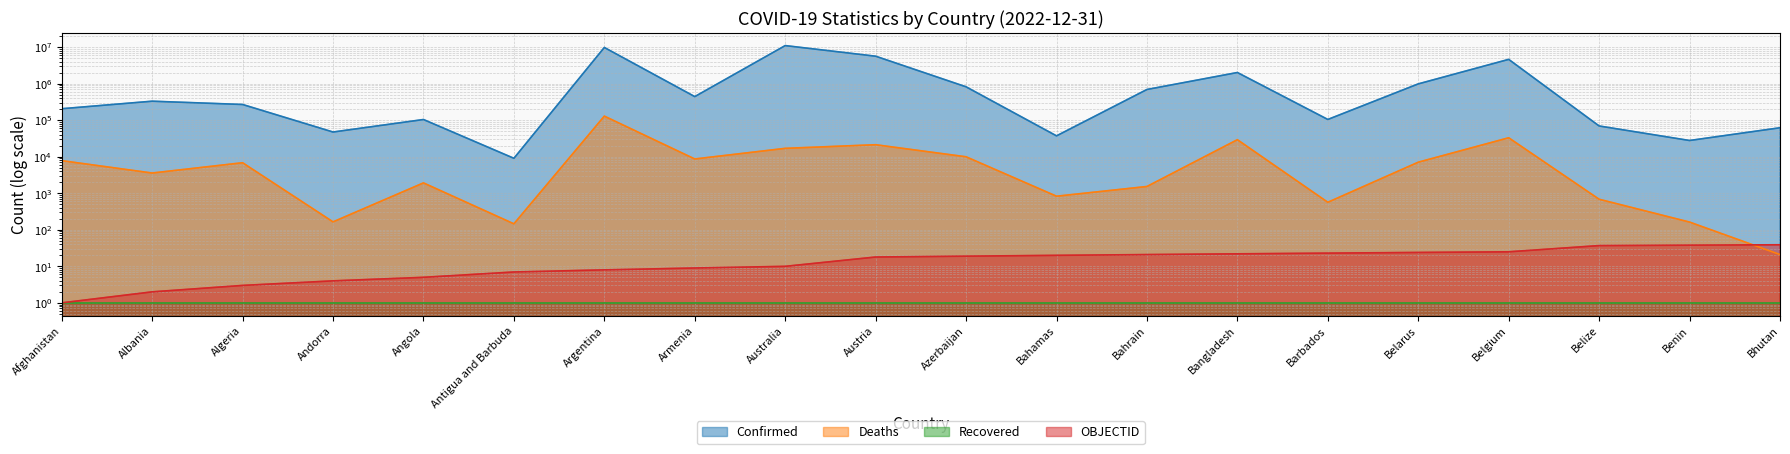

What is the difference between the maximum and minimum values in the OBJECTID series?

38